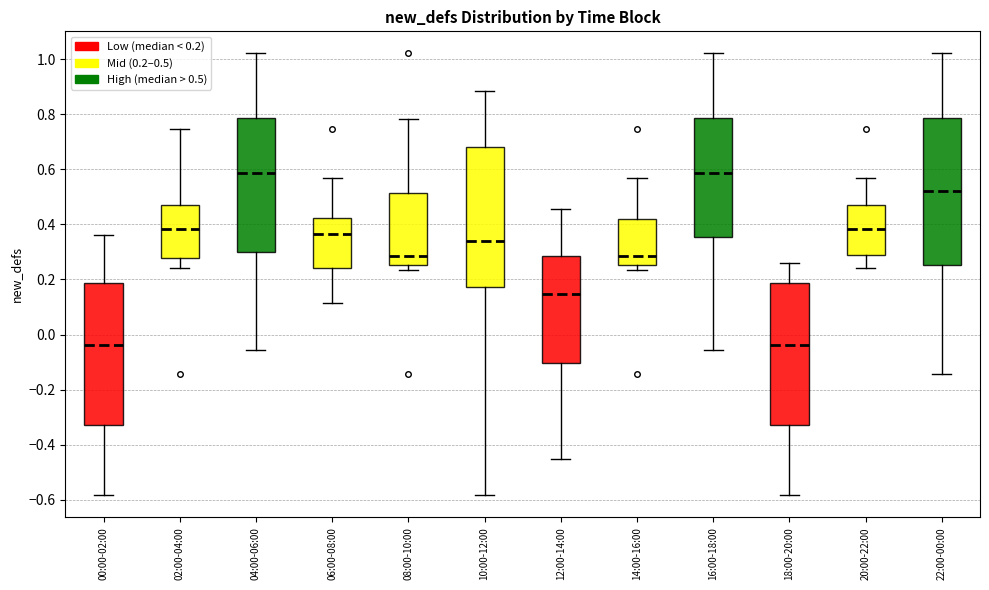

Reading left to right, read every box against the y-axis: the position of its median line, the range the box covers, and the ends of its whiskers. The values are not printed on the chart, so give them approximately, as read against the axis.

00:00-02:00: median -0.04, box -0.32 to 0.18, whiskers -0.58 to 0.36
02:00-04:00: median 0.38, box 0.28 to 0.48, whiskers 0.24 to 0.74
04:00-06:00: median 0.58, box 0.30 to 0.78, whiskers -0.06 to 1.02
06:00-08:00: median 0.36, box 0.24 to 0.42, whiskers 0.12 to 0.56
08:00-10:00: median 0.28, box 0.26 to 0.52, whiskers 0.24 to 0.78
10:00-12:00: median 0.34, box 0.18 to 0.68, whiskers -0.58 to 0.88
12:00-14:00: median 0.14, box -0.10 to 0.28, whiskers -0.46 to 0.46
14:00-16:00: median 0.28, box 0.26 to 0.42, whiskers 0.24 to 0.56
16:00-18:00: median 0.58, box 0.36 to 0.78, whiskers -0.06 to 1.02
18:00-20:00: median -0.04, box -0.32 to 0.18, whiskers -0.58 to 0.26
20:00-22:00: median 0.38, box 0.28 to 0.48, whiskers 0.24 to 0.56
22:00-00:00: median 0.52, box 0.26 to 0.78, whiskers -0.14 to 1.02